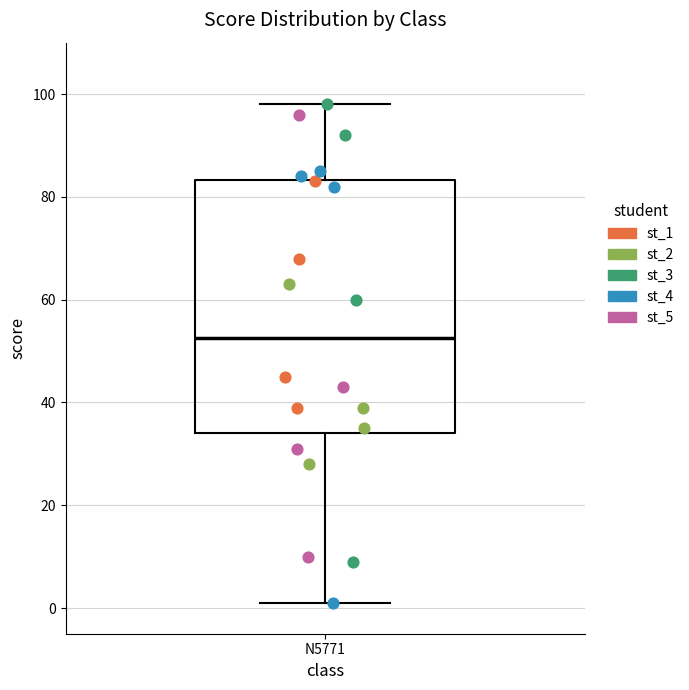

Where is the upper edge of the box for N5771 on the y-axis? The values are not printed on the chart, so give them approximately, as read against the axis.

84